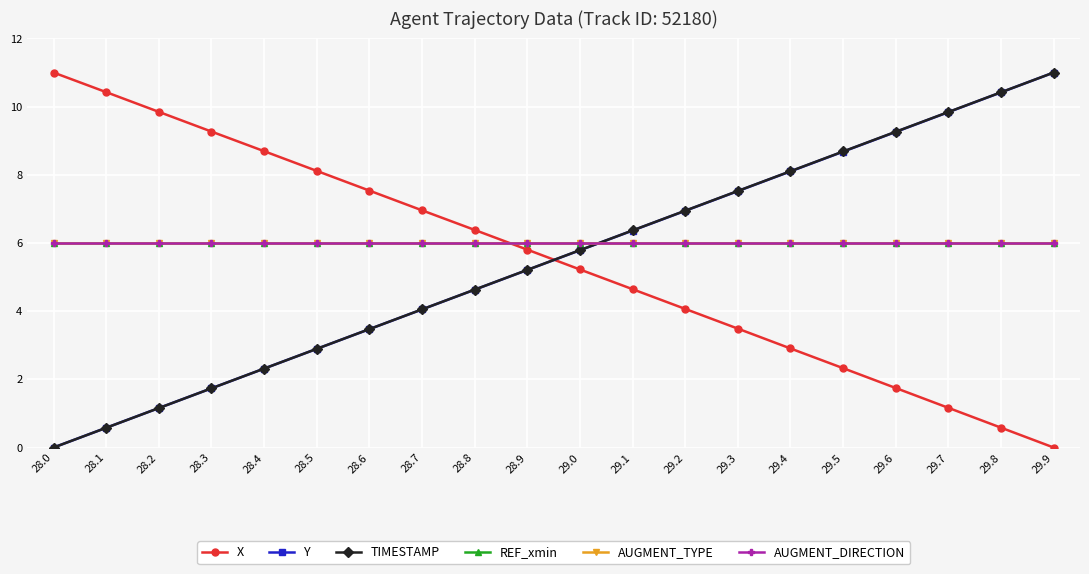

Rank the categories by Y value from lowest to highest.

28.0, 28.1, 28.2, 28.3, 28.4, 28.5, 28.6, 28.7, 28.8, 28.9, 29.0, 29.1, 29.2, 29.3, 29.4, 29.5, 29.6, 29.7, 29.8, 29.9